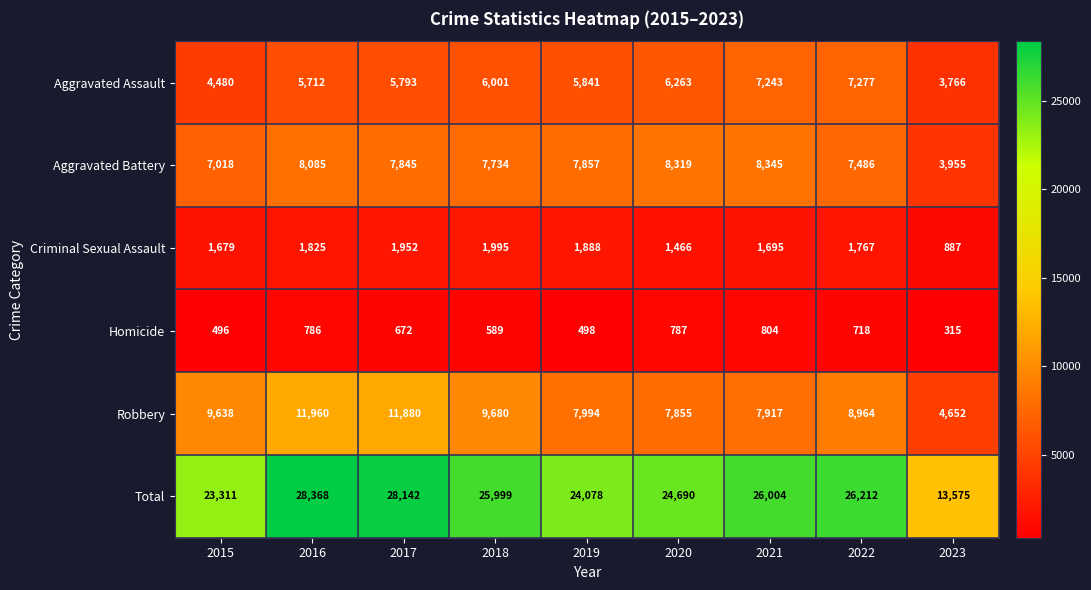

Where does the Aggravated Assault series first go above 5841?

2018